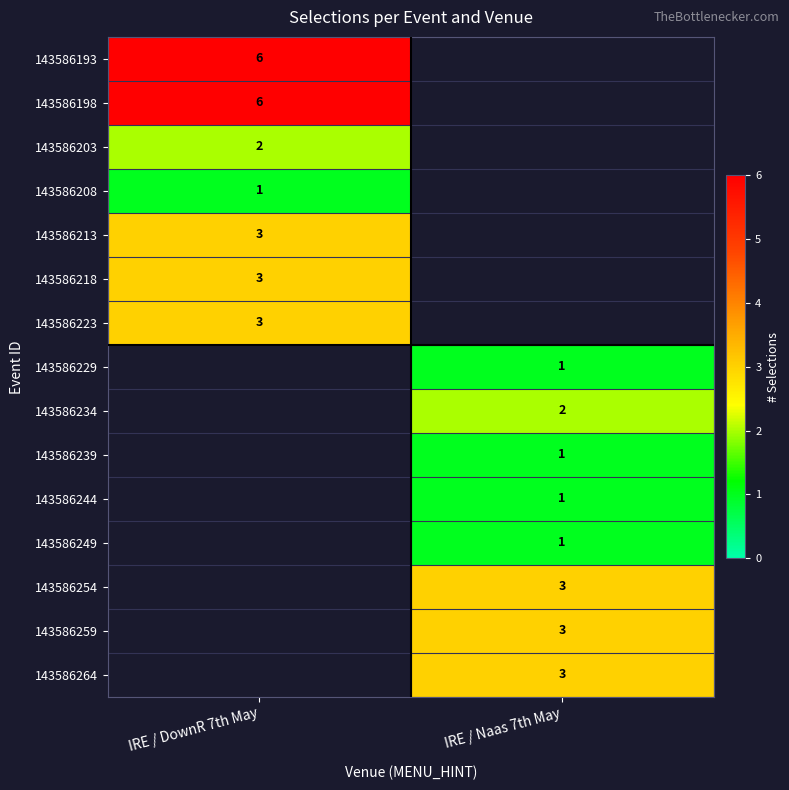

What is the maximum value shown in the chart?

6.0